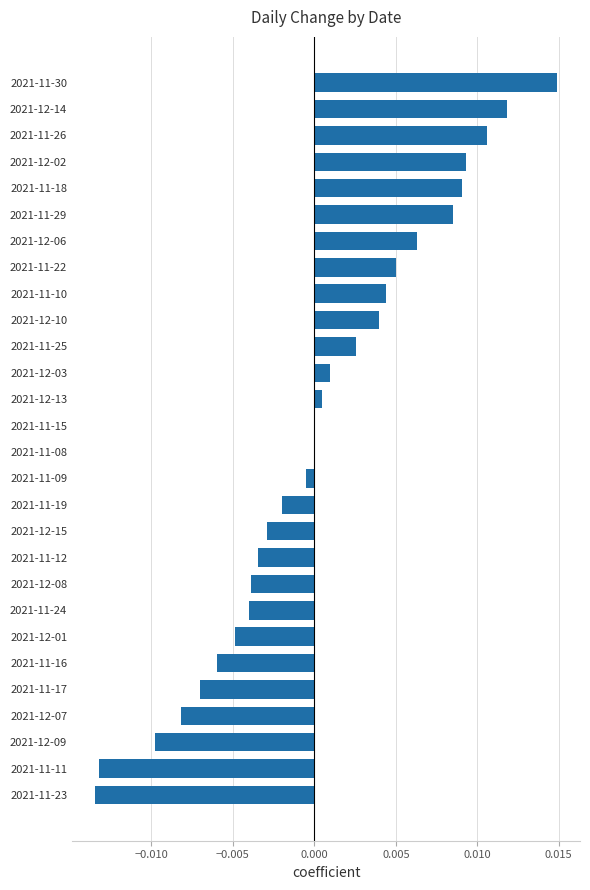

At which category does the chart reach its peak across all series?

2021-11-30